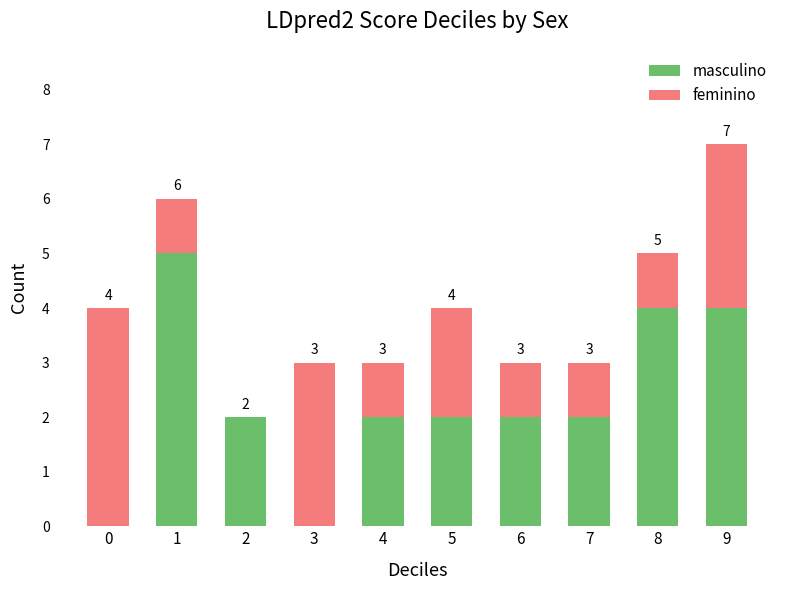

What is the total value across all series at 9?

7